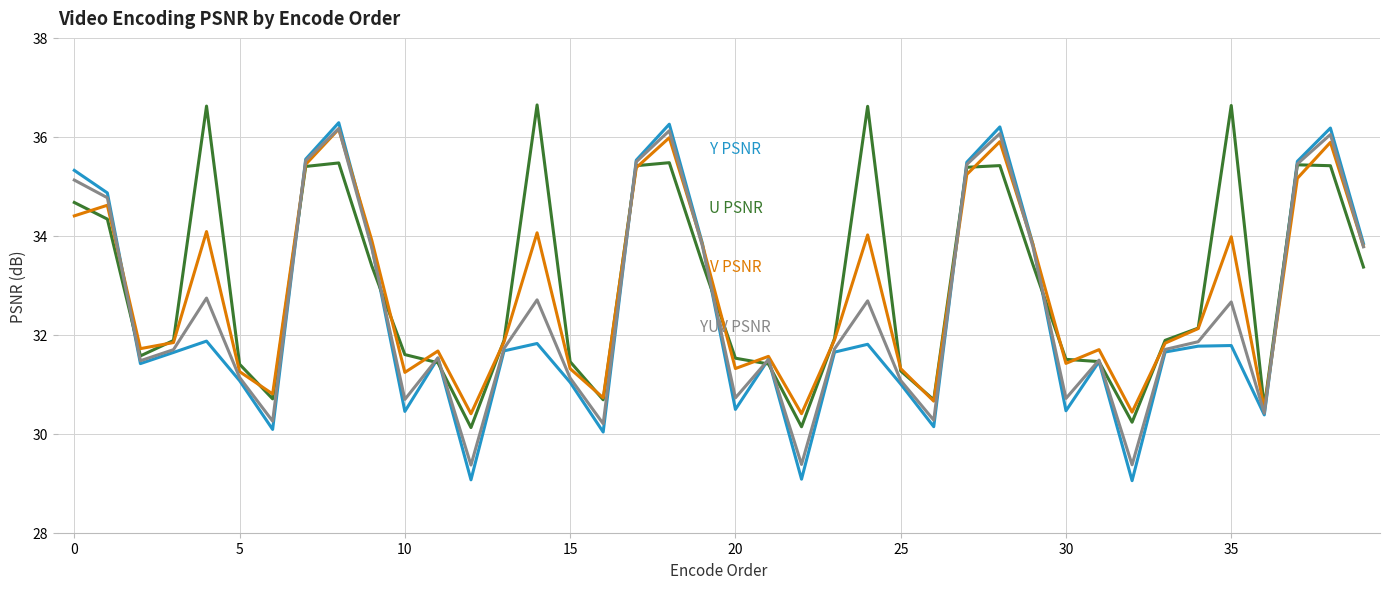

How many categories are shown in the chart?

40